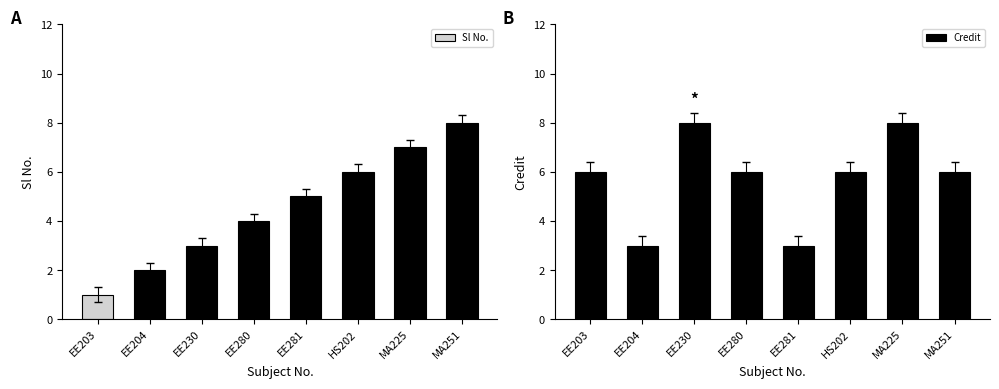

Reading left to right, list all the values displayed in this chart.

Sl No.: EE203=1	EE204=2	EE230=3	EE280=4	EE281=5	HS202=6	MA225=7	MA251=8
Credit: EE203=6	EE204=3	EE230=8	EE280=6	EE281=3	HS202=6	MA225=8	MA251=6